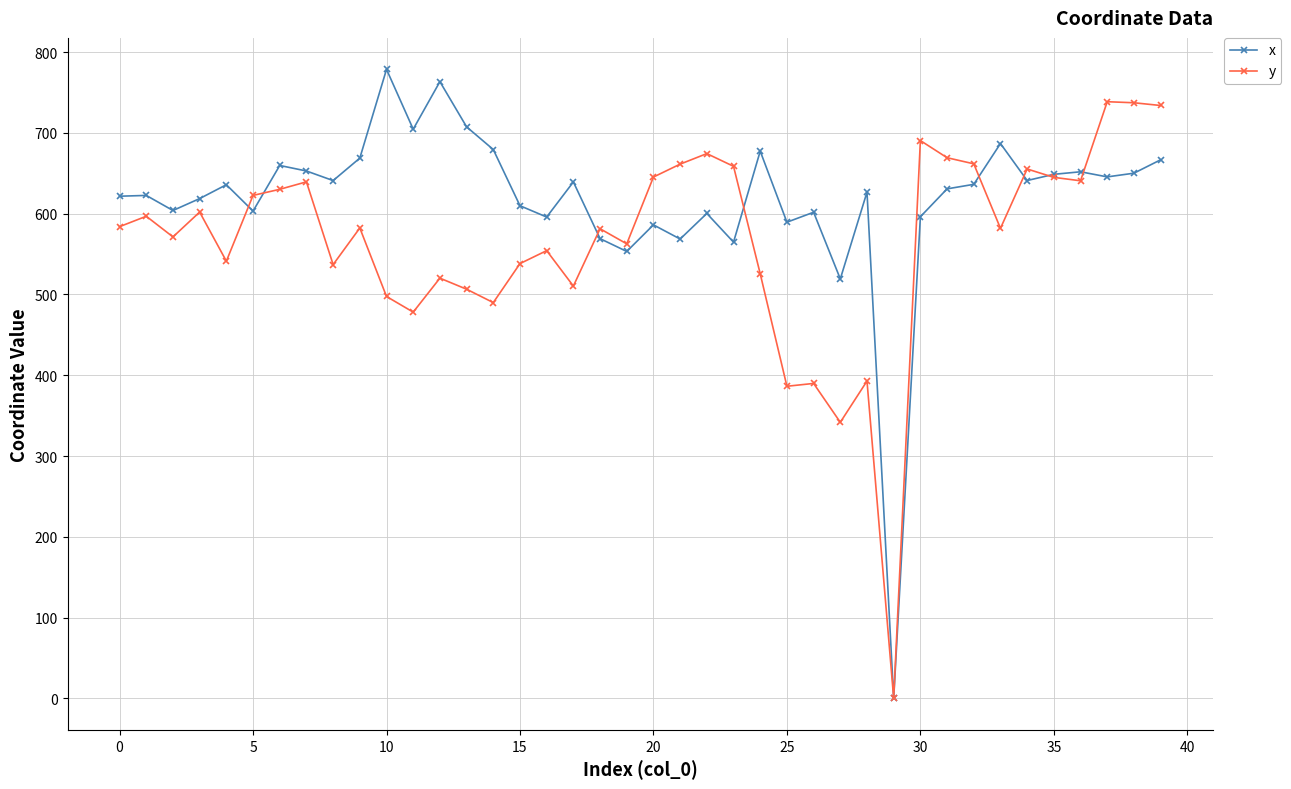

What is the maximum value for x?

778.7